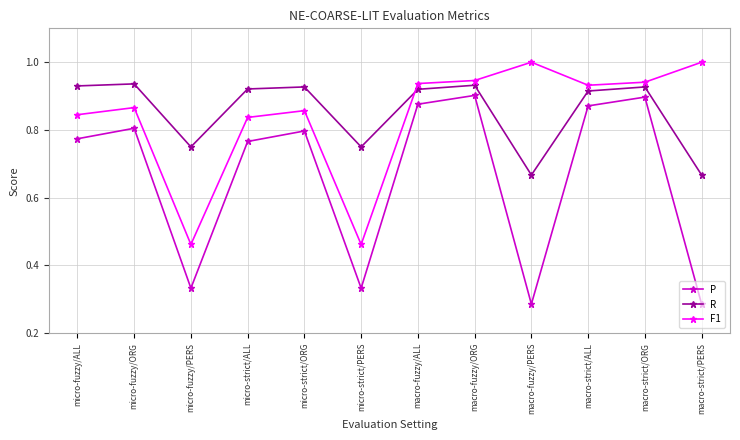

True or false: P and F1 intersect in this chart.

False